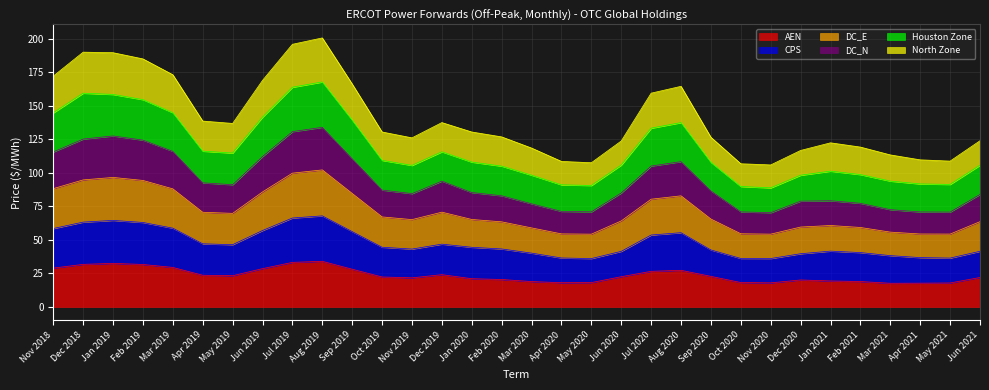

At which label does DC_N reach its peak?

Aug 2019